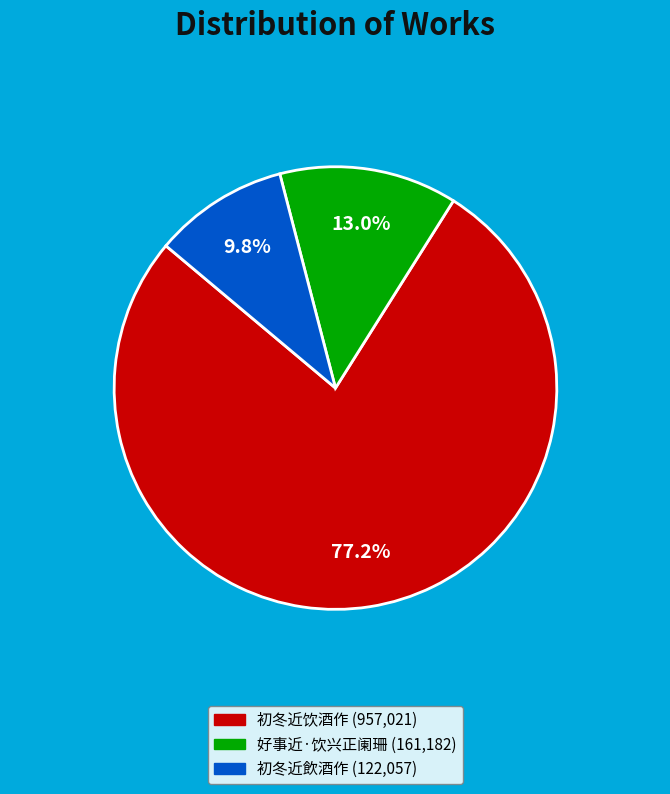

True or false: 初冬近饮酒作 accounts for 66% of the total.

False